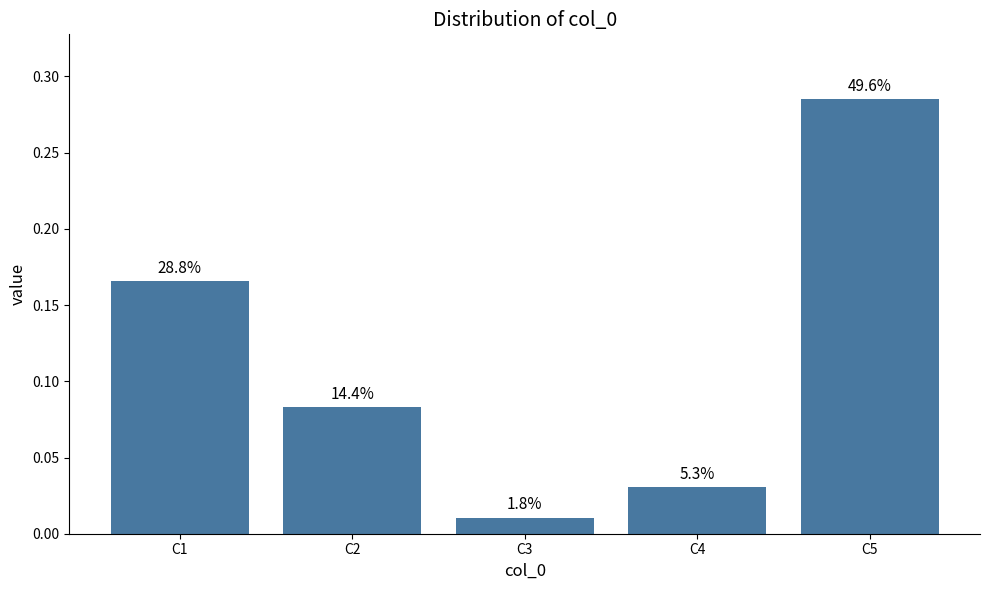

List the labels in order of value, largest first.

C5, C1, C2, C4, C3